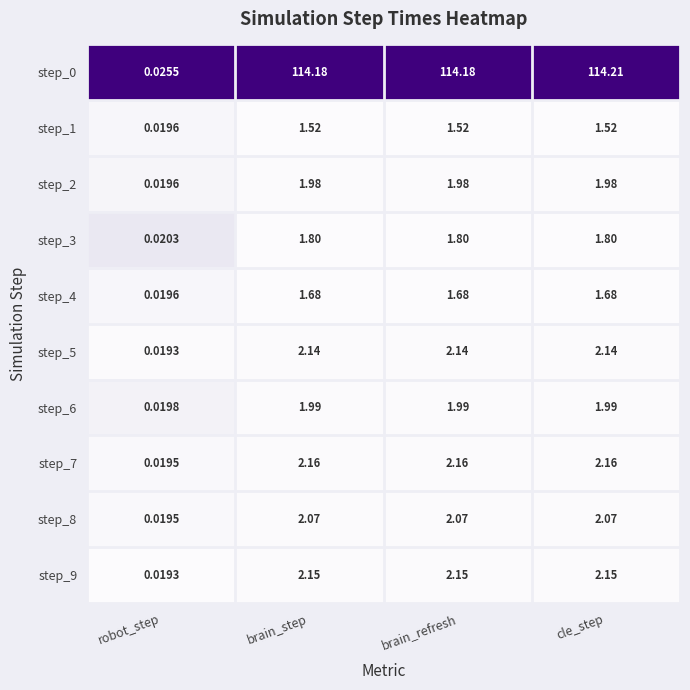

At which category is the sum across all series the highest?

cle_step